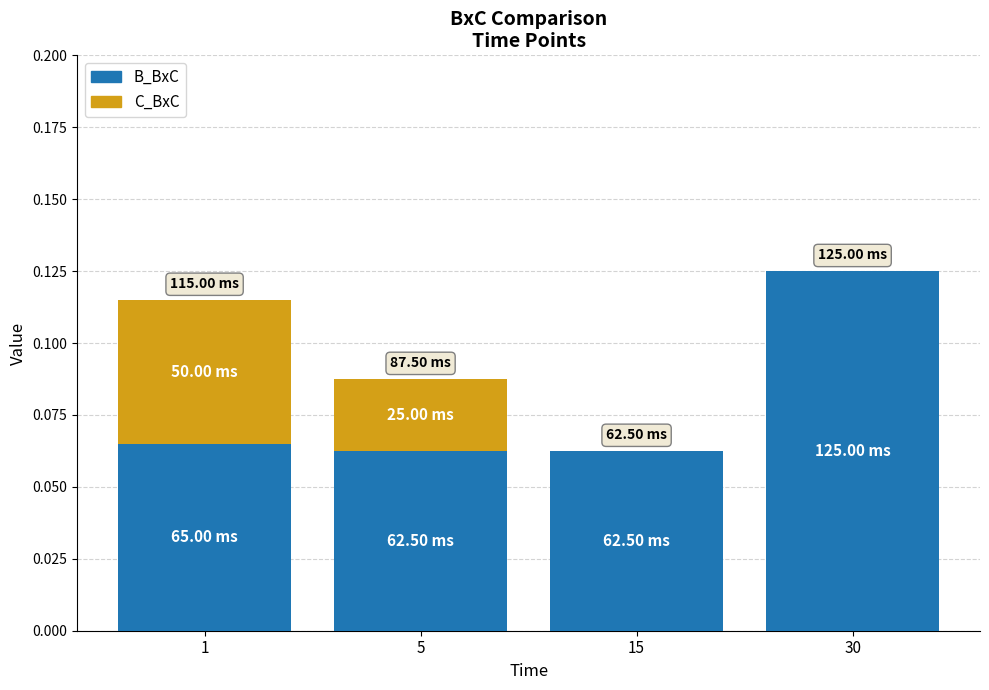

List the series in order of their overall mean, lowest first.

C_BxC, B_BxC